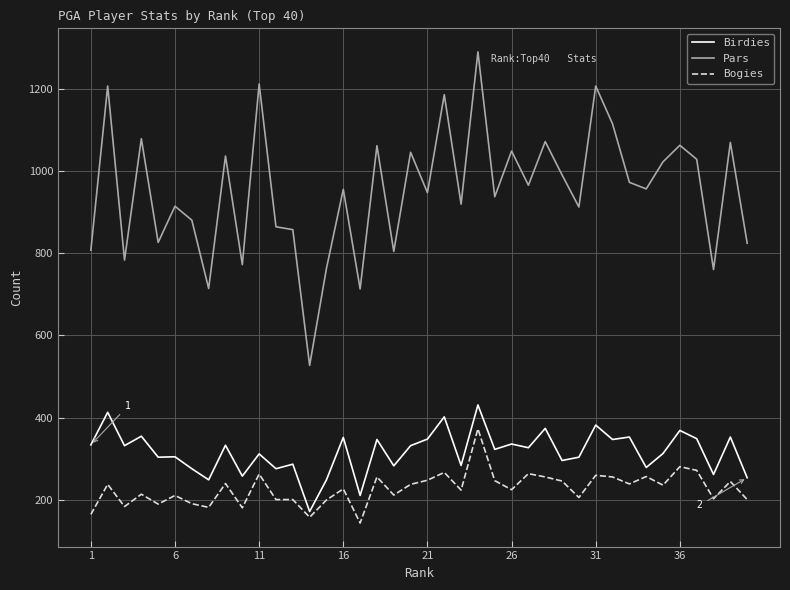

True or false: Bogies and Pars cross at least once.

False